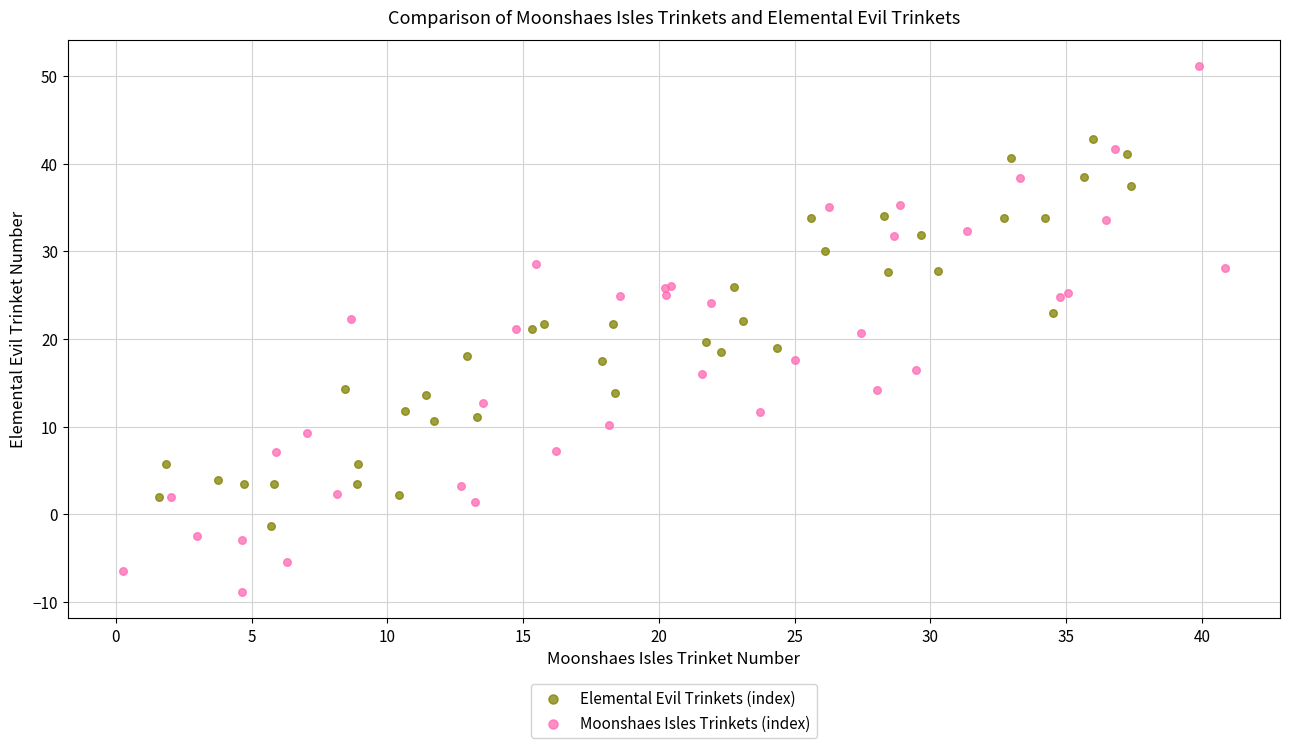

Which series has the widest spread of Y values?

Moonshaes Isles Trinkets (index)